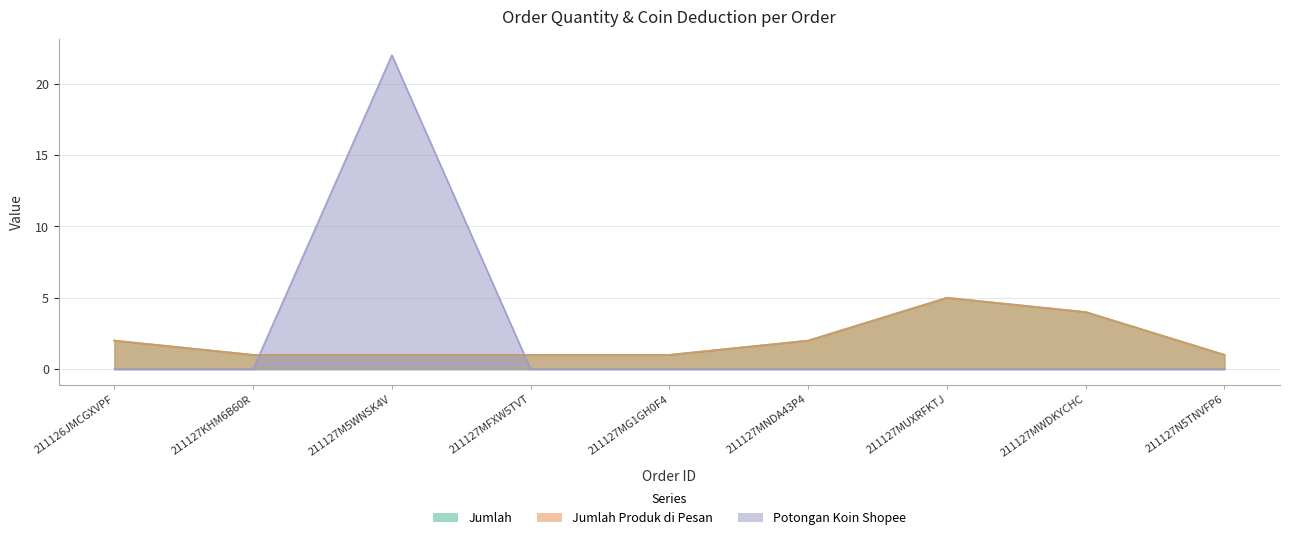

Which series changed the most between 211126JMCGXVPF and 211127MUXRFKTJ?

Jumlah